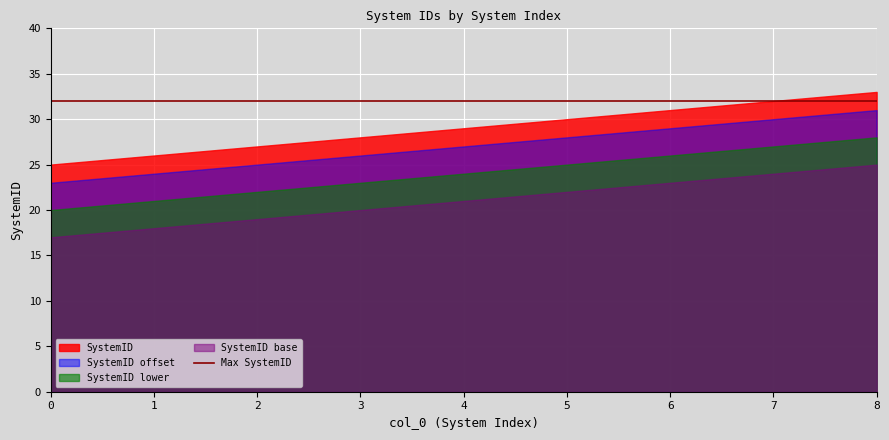

How many values are between 27 and 31?

5